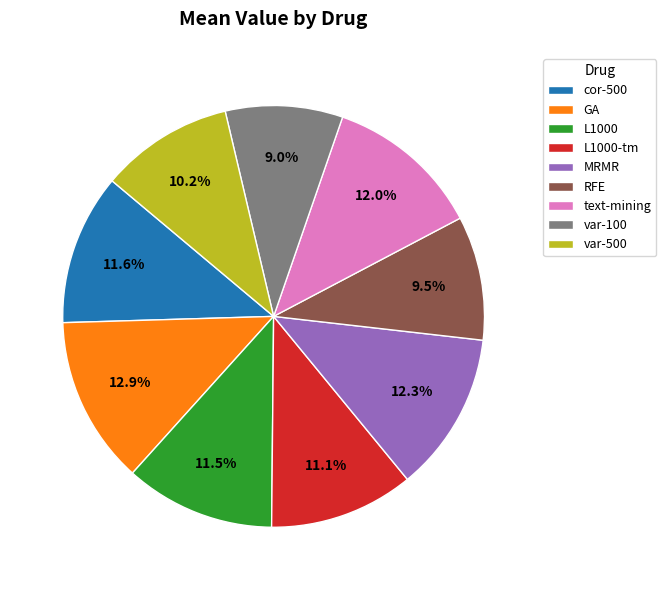

What is the largest slice in the pie chart?

GA